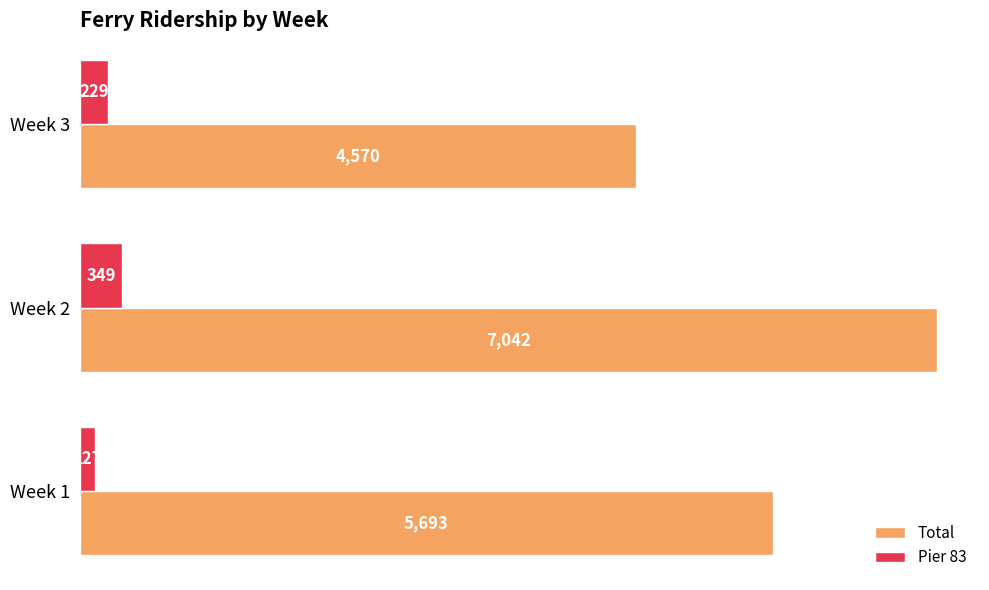

Which series has the widest spread of values?

Total